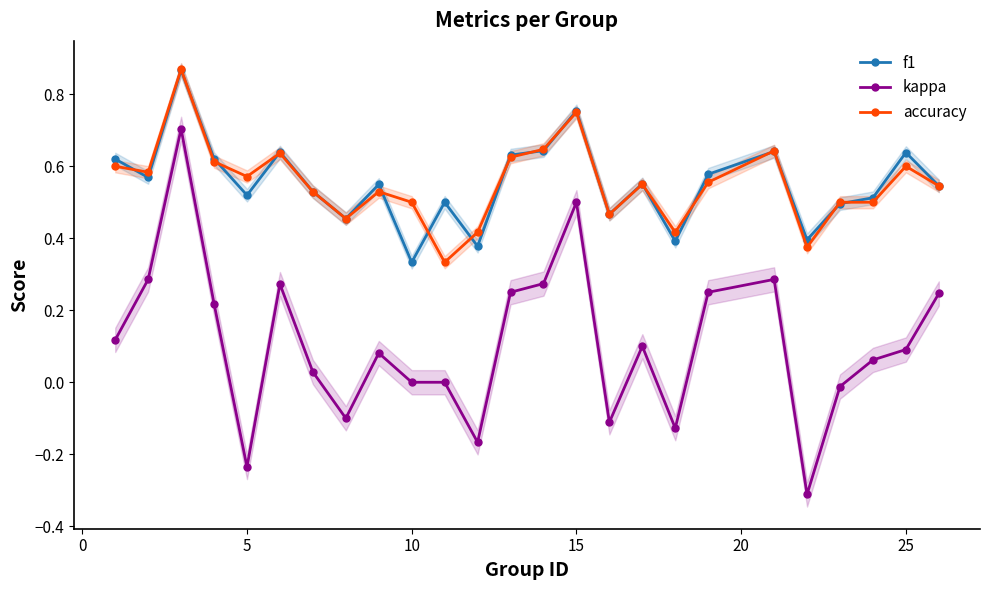

What is the maximum value for f1?

0.9